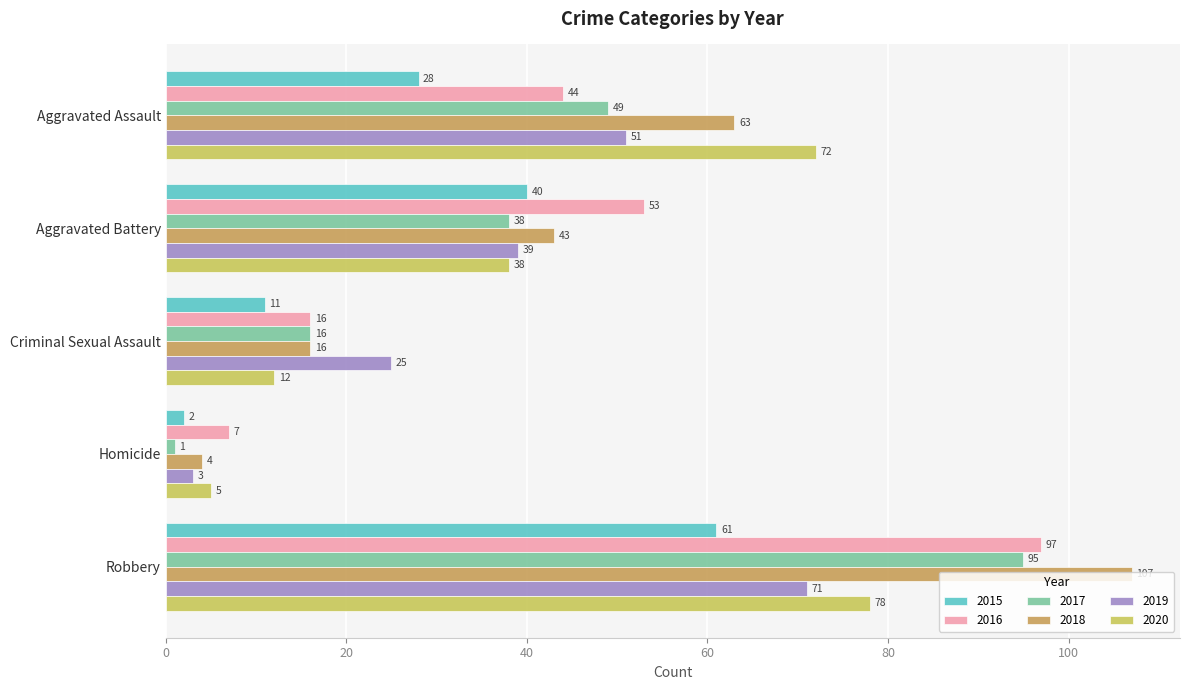

What is the difference between the maximum and second lowest values in the 2015 series?

50